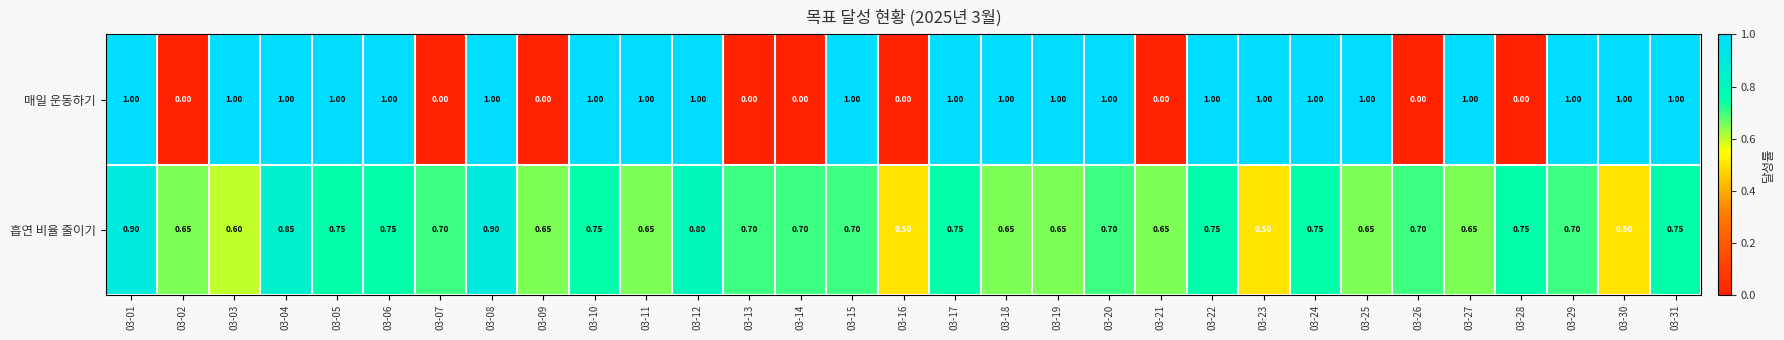

At 03-10, list the series in order from largest to smallest.

매일 운동하기, 흡연 비율 줄이기